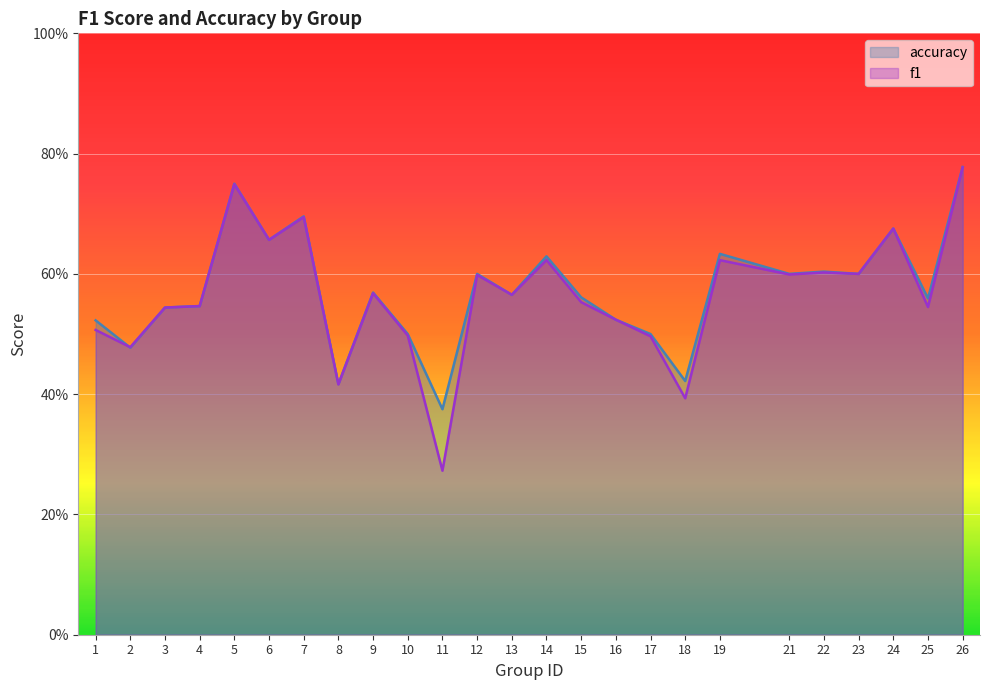

Which series changed the most between 8 and 12?

accuracy